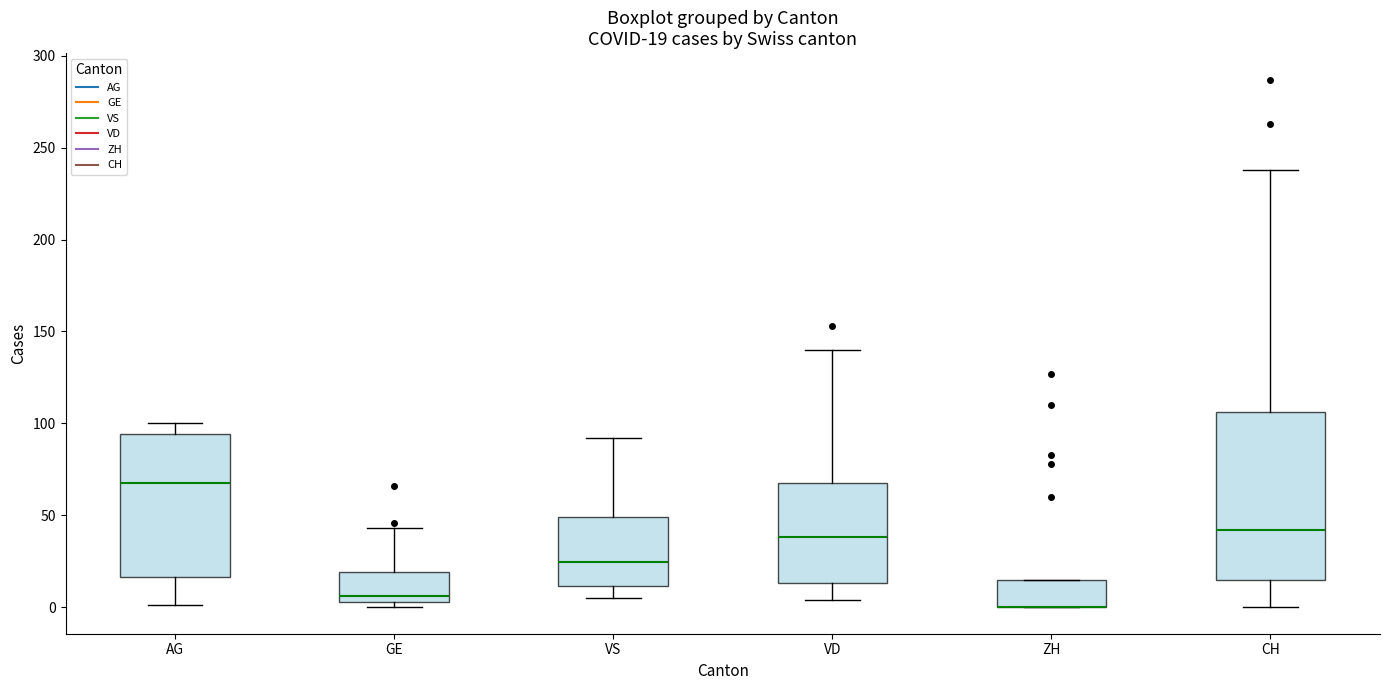

Which box is the tallest, from its lower edge to its upper edge?

CH